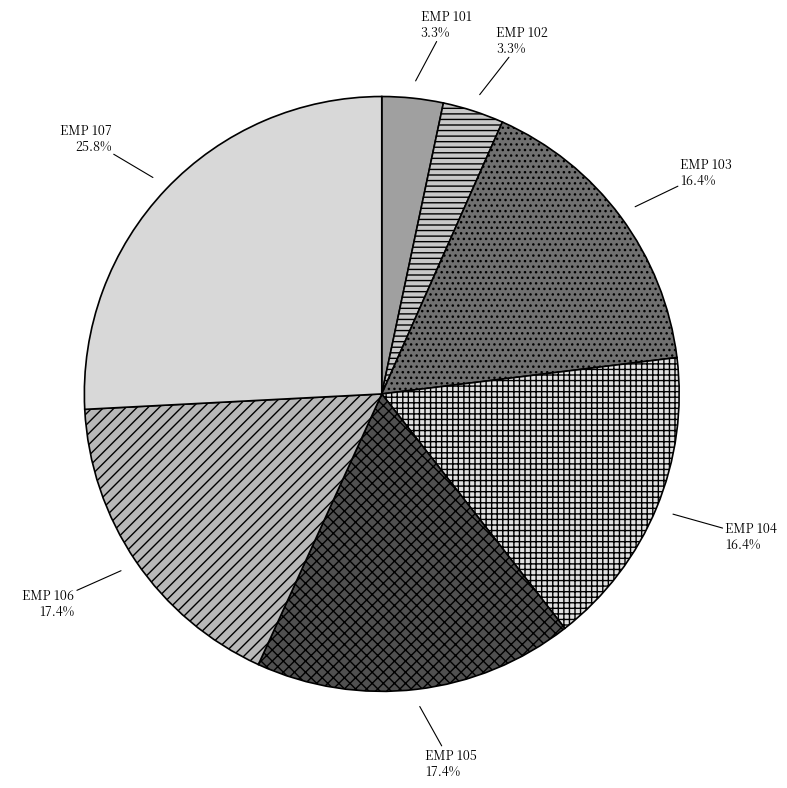

To the nearest percent, what is the combined percentage of EMP 102 and EMP 106?

21%